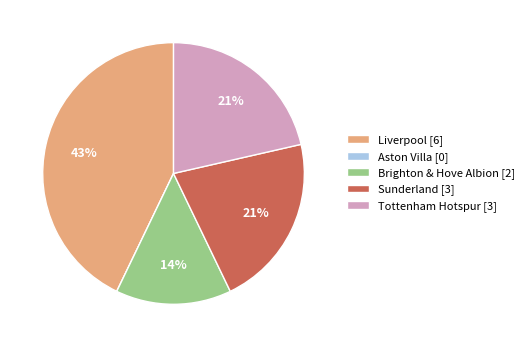

True or false: Brighton & Hove Albion accounts for 14% of the total.

True